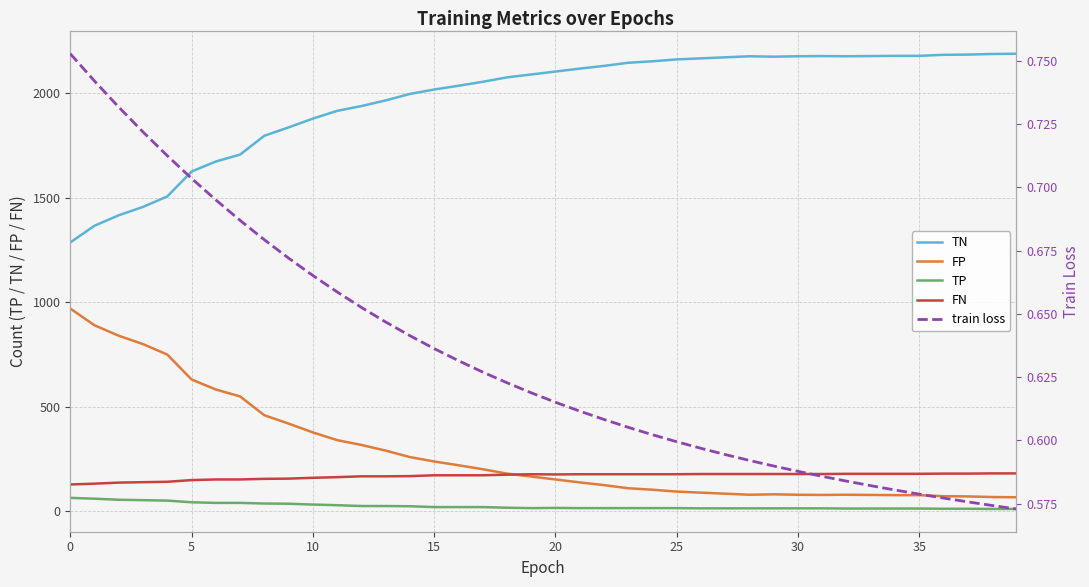

The FP series shows 473.7 at 11. True or false?

False